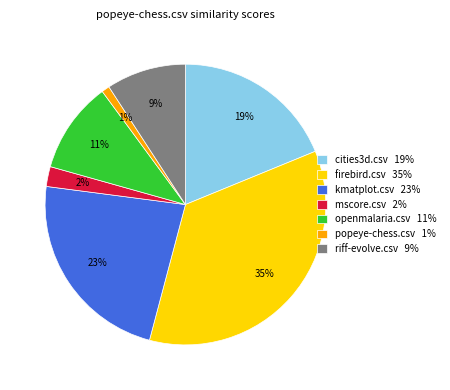

Between mscore.csv and openmalaria.csv, which is larger?

openmalaria.csv